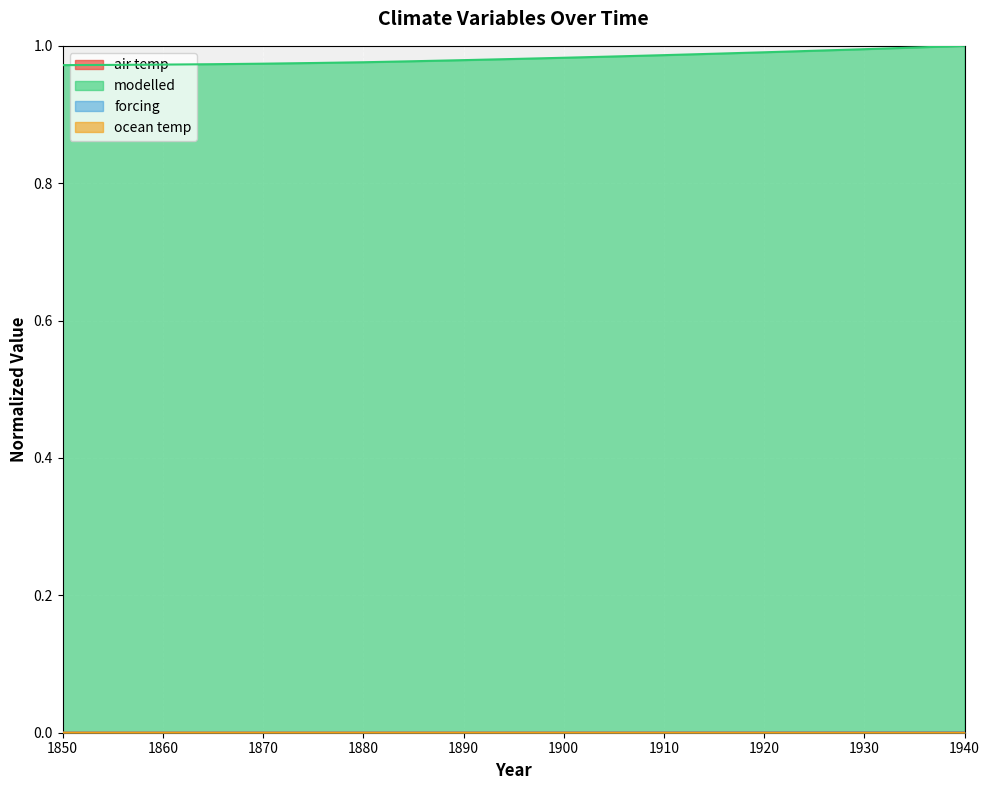

Which series has the largest range (max minus min)?

modelled